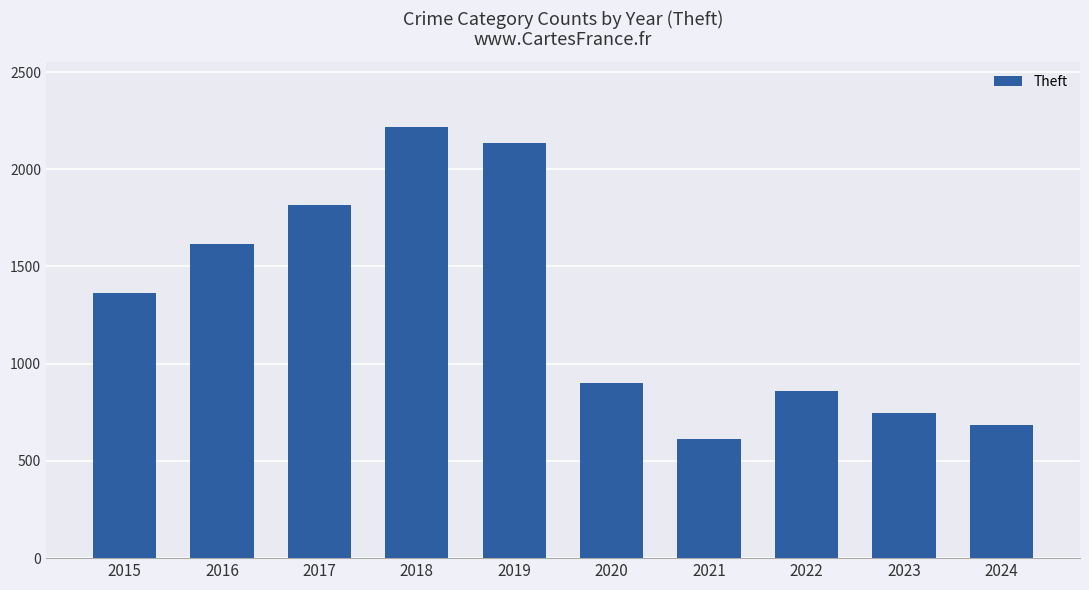

How many categories are shown in the chart?

10